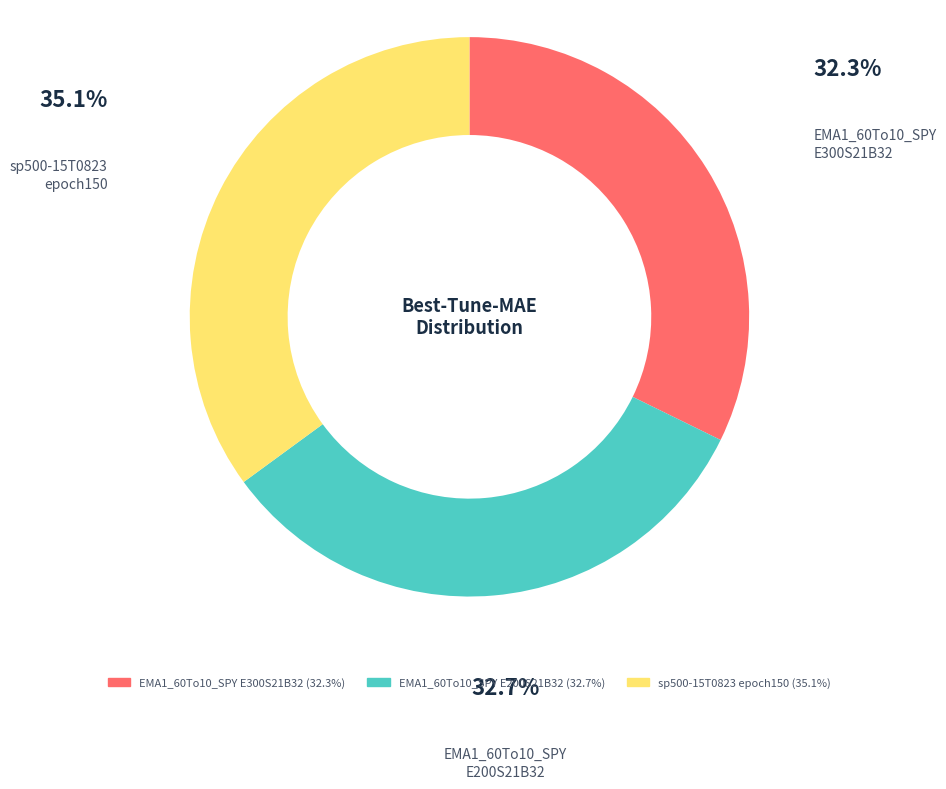

What is the largest slice in the pie chart?

sp500-15T0823 epoch150